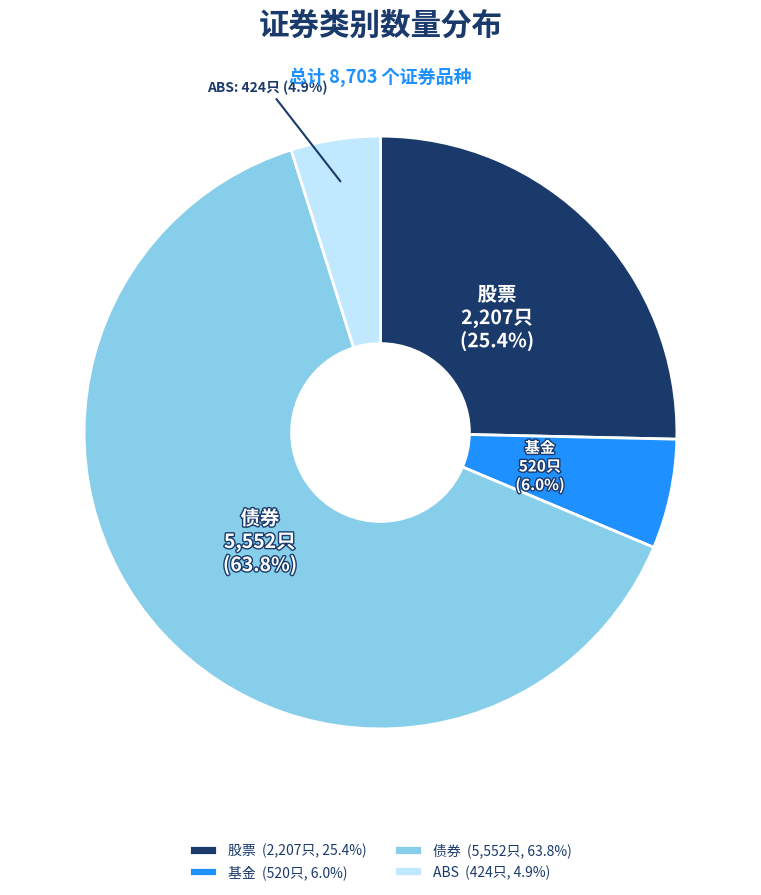

Which slice is the largest?

债券